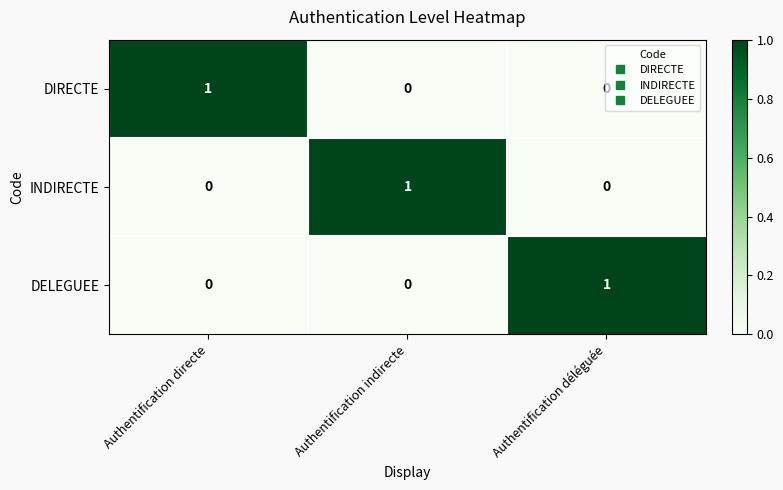

How many categories are shown in the chart?

3